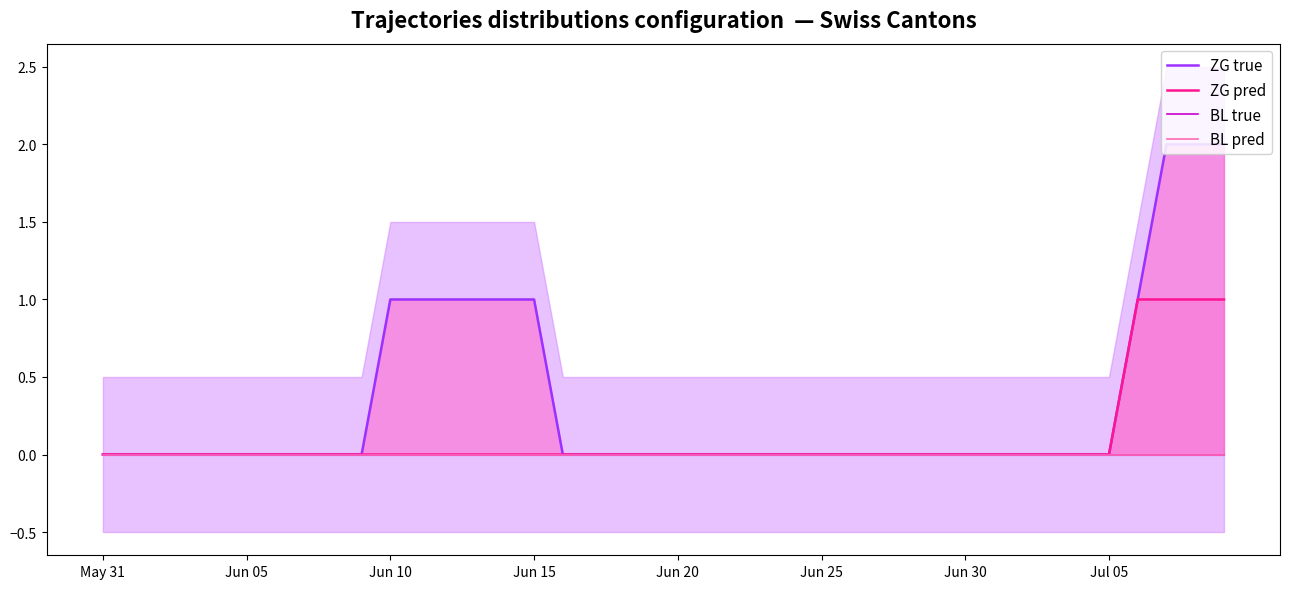

At how many categories does at least one series exceed 1?

3